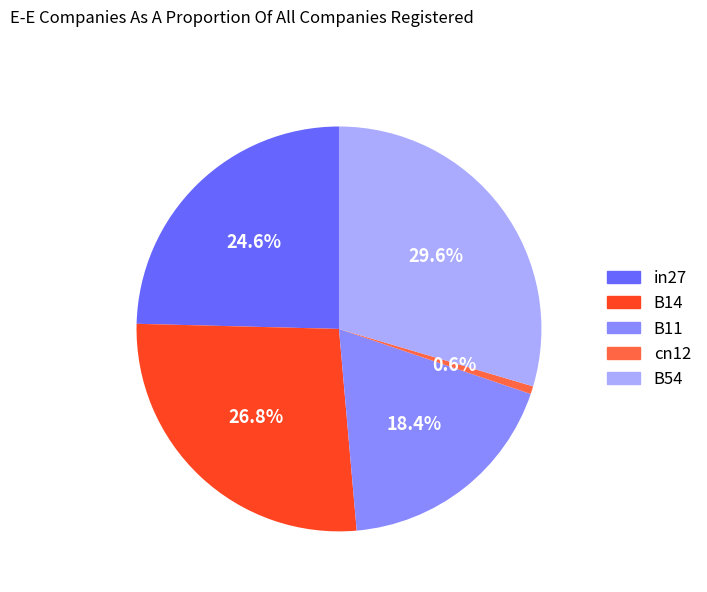

To the nearest percent, what portion does cn12 represent?

1%